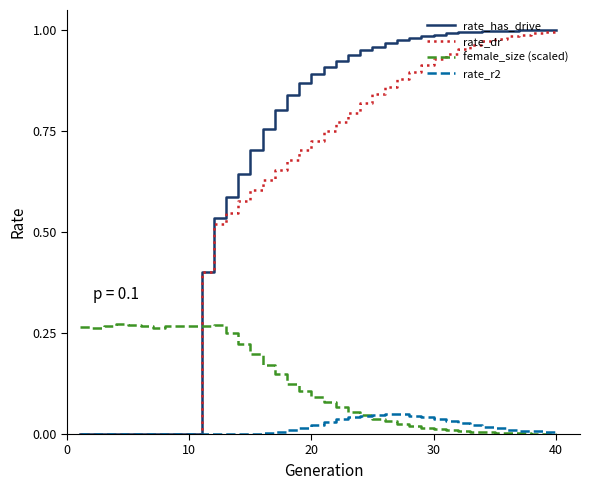

True or false: rate_r2 and female_size (scaled) intersect in this chart.

True